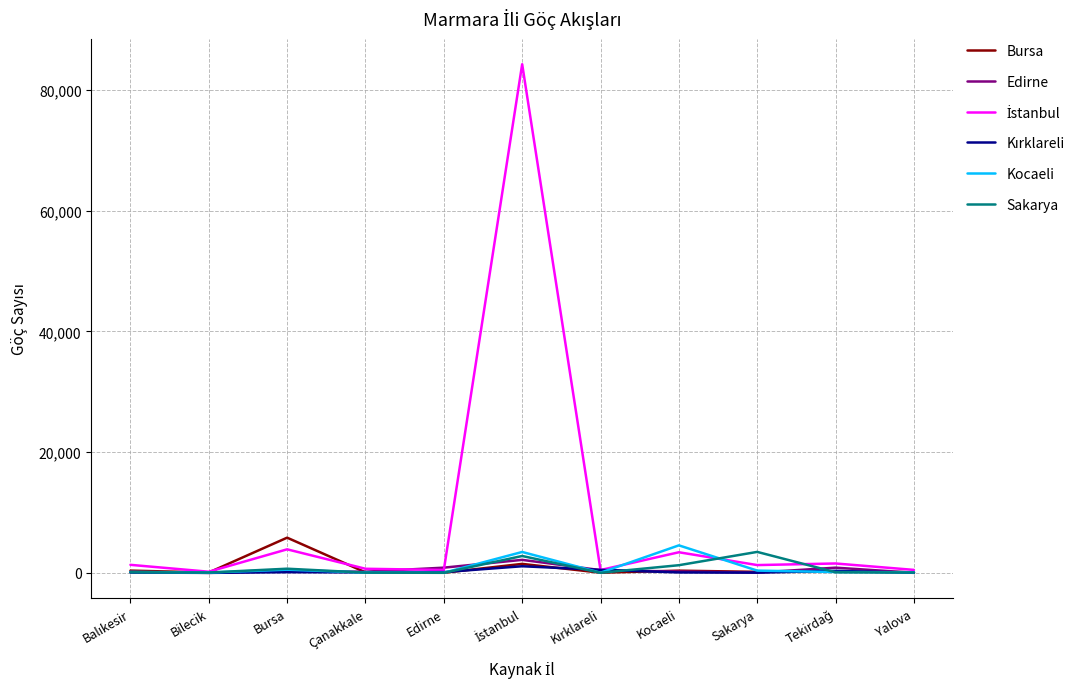

At which category does Bursa reach its first local valley?

Bilecik